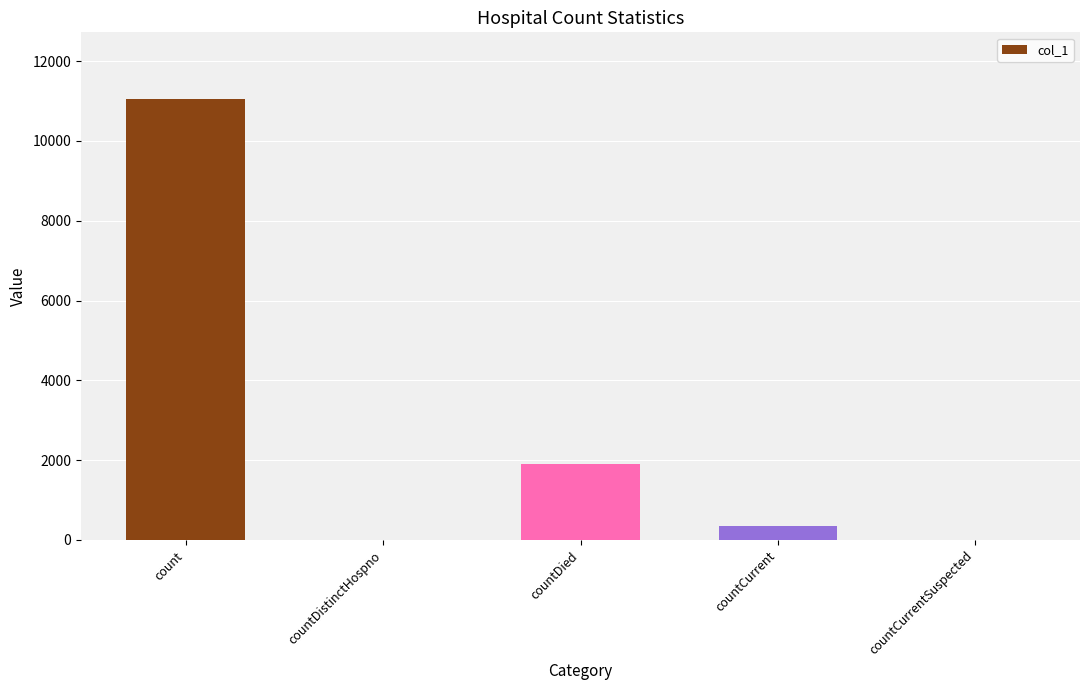

Which label corresponds to the largest value in the chart?

count